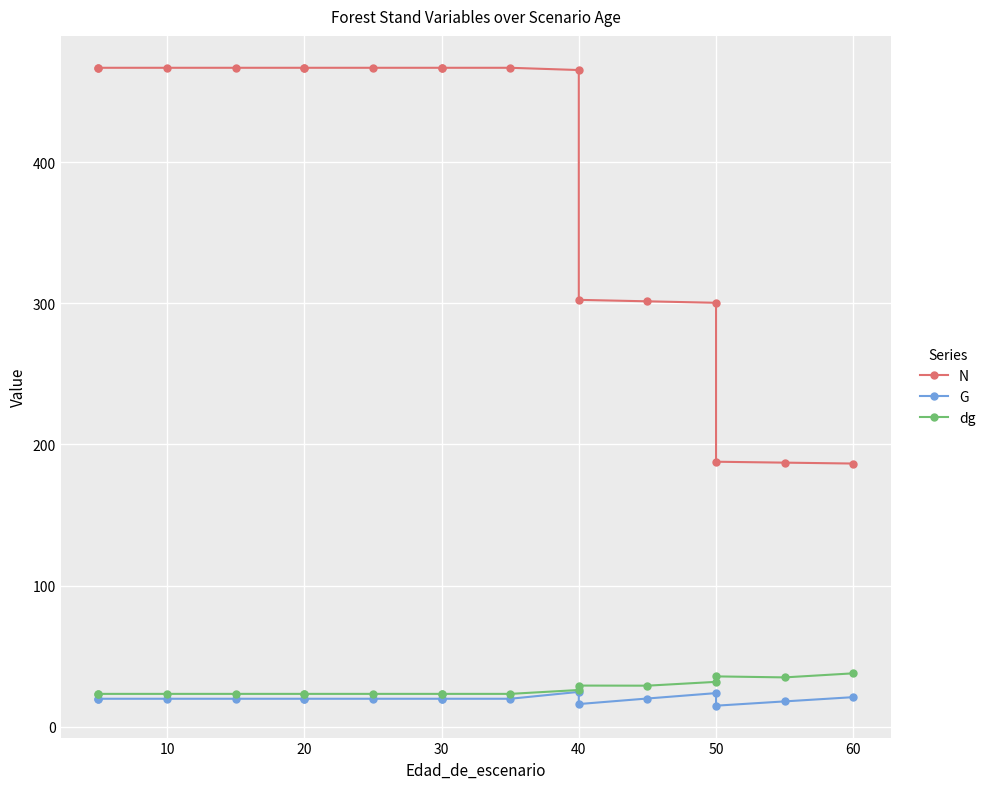

Which series has the widest spread of values?

N